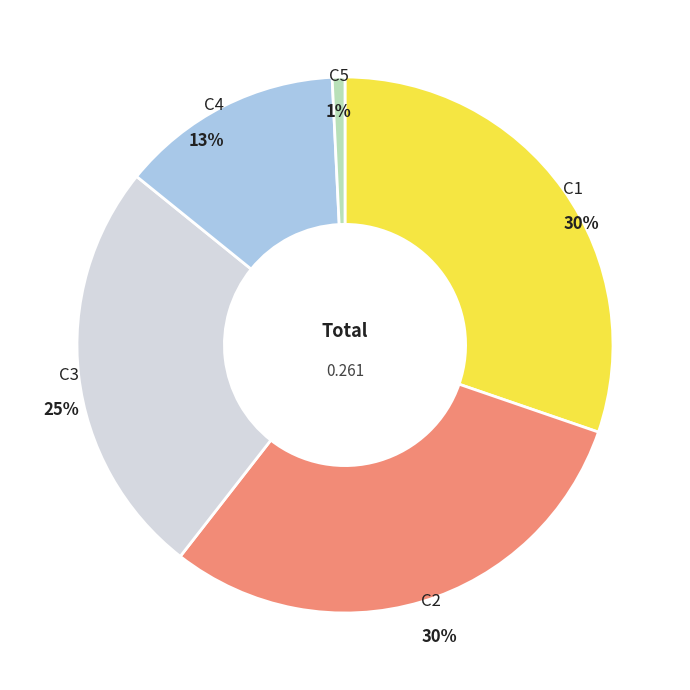

How many slices are in this pie chart?

5